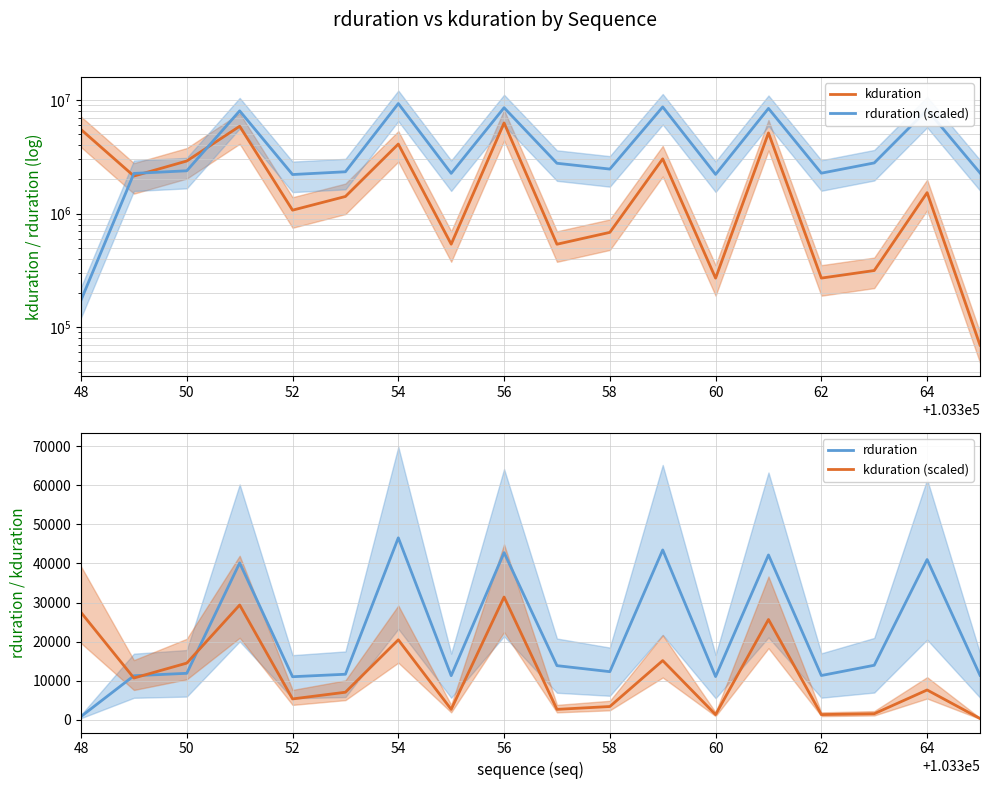

What is the total value across all series at 64?

9778718.3